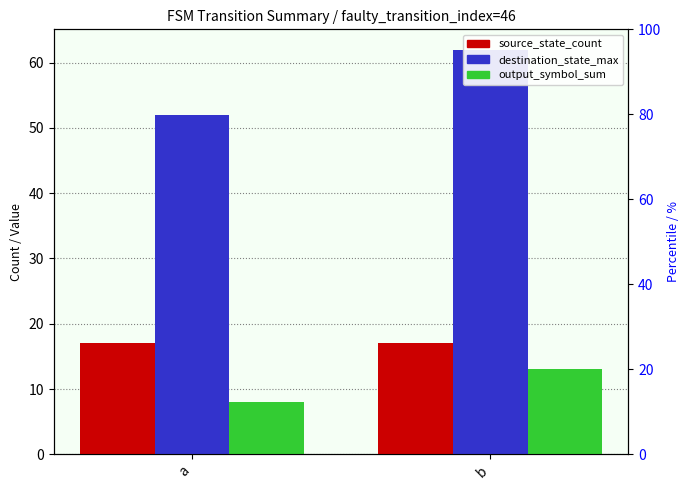

How many distinct data groups are displayed?

3